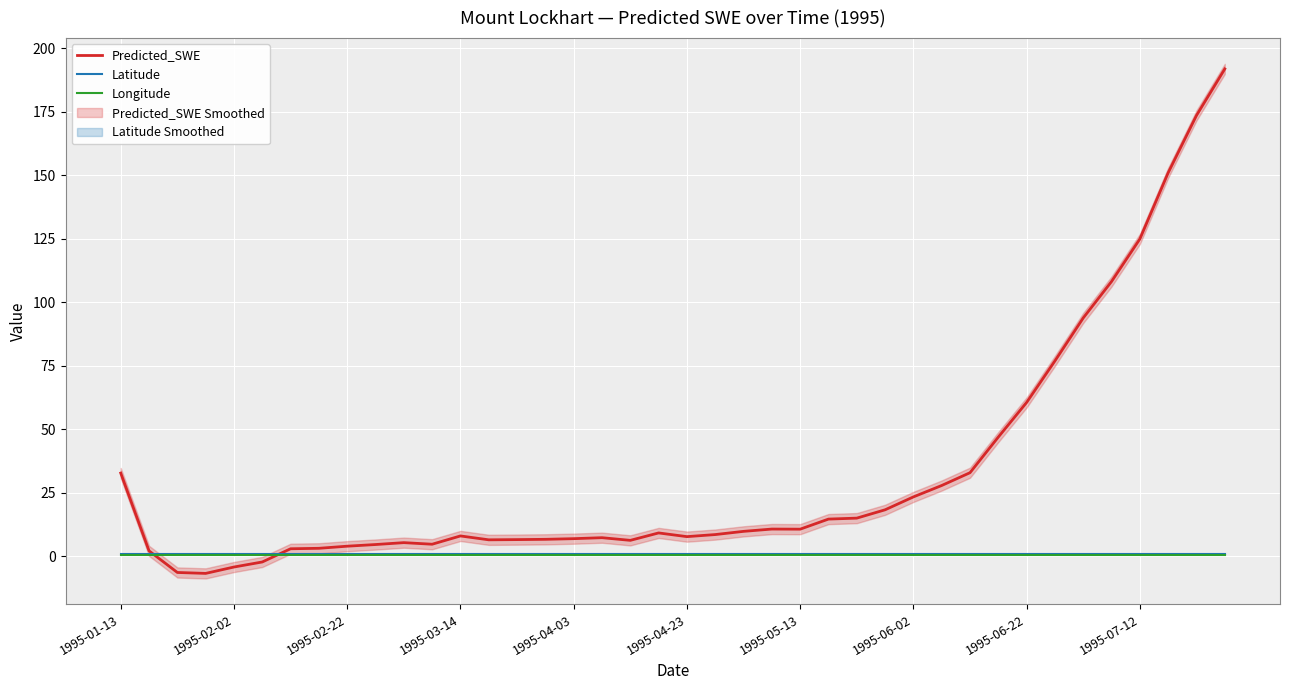

True or false: Latitude and Longitude intersect in this chart.

False